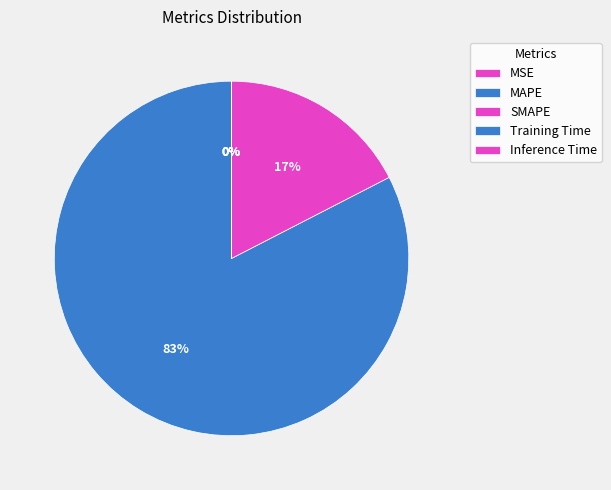

To the nearest percent, what portion does MAPE represent?

83%